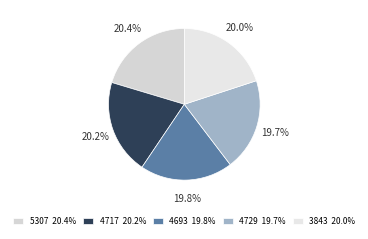

To the nearest percent, what is the difference between the largest and smallest slice percentages?

1%